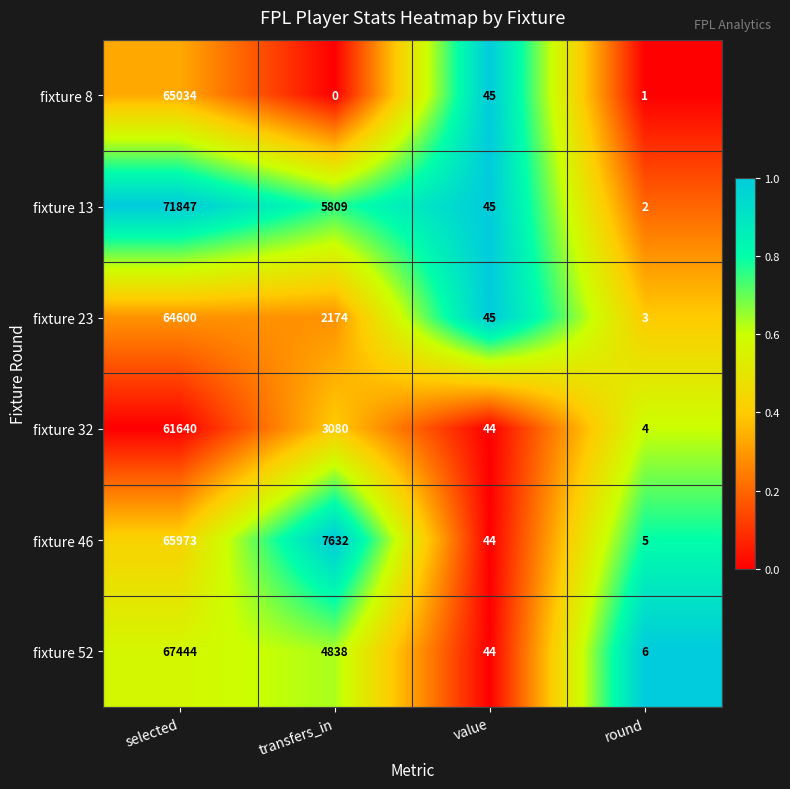

At round, list the series in order from smallest to largest.

fixture 8, fixture 13, fixture 23, fixture 32, fixture 46, fixture 52